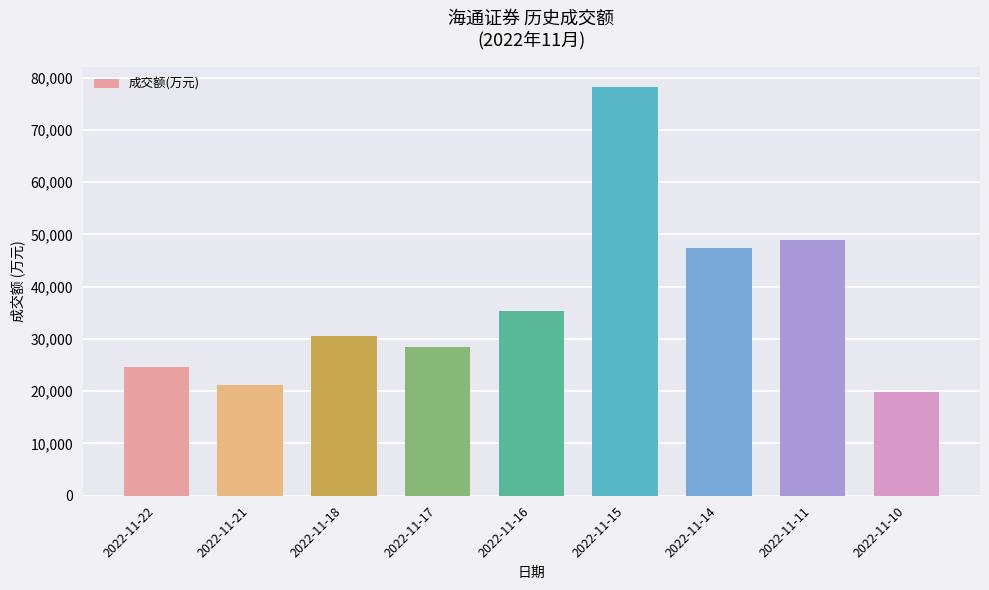

Rank the categories by value from highest to lowest.

2022-11-15, 2022-11-11, 2022-11-14, 2022-11-16, 2022-11-18, 2022-11-17, 2022-11-22, 2022-11-21, 2022-11-10